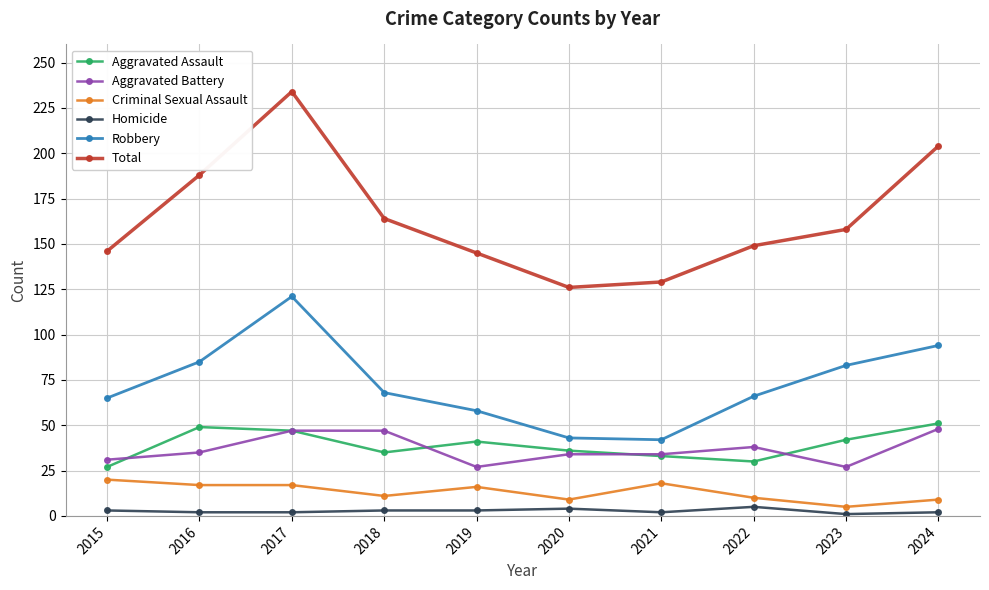

What is the difference between the Aggravated Battery values at 2015 and 2017?

16